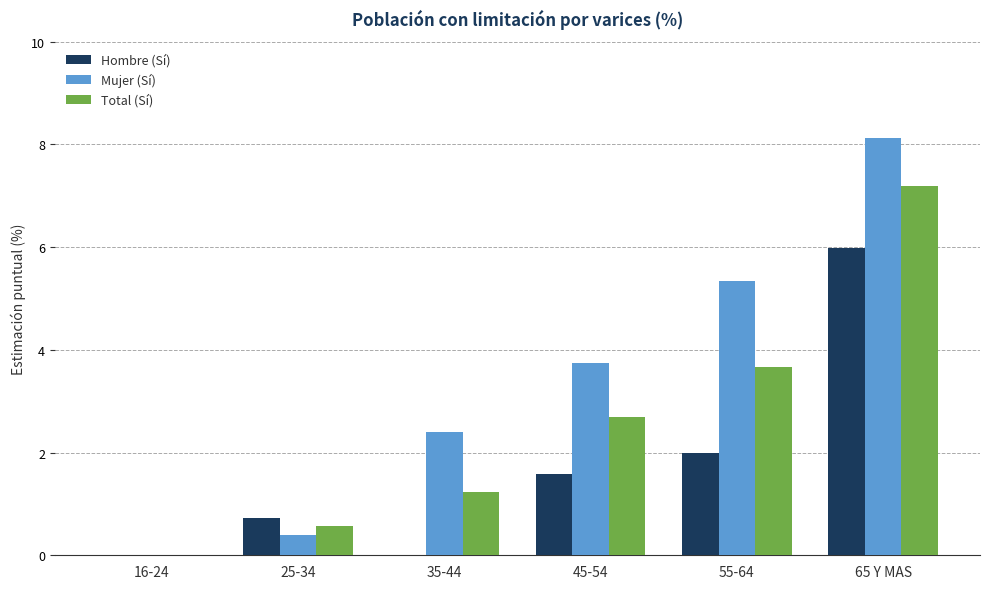

What is the sum of all Mujer (Sí) values?

20.0